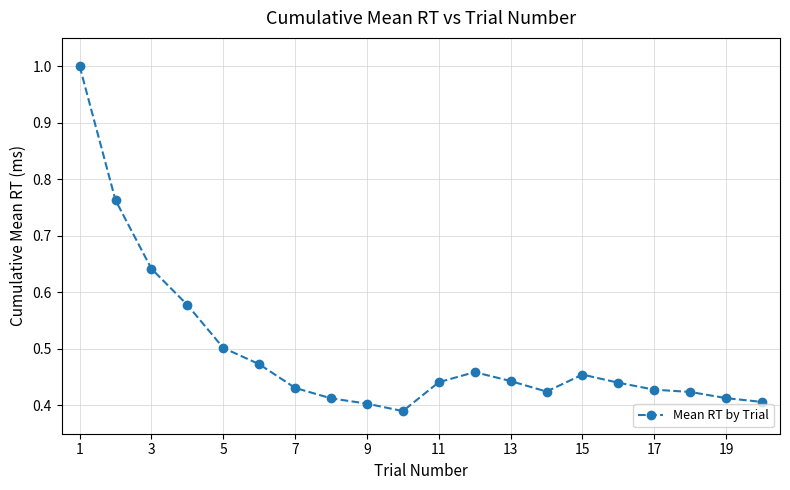

What is the value of the 1st point from the left?

1.0